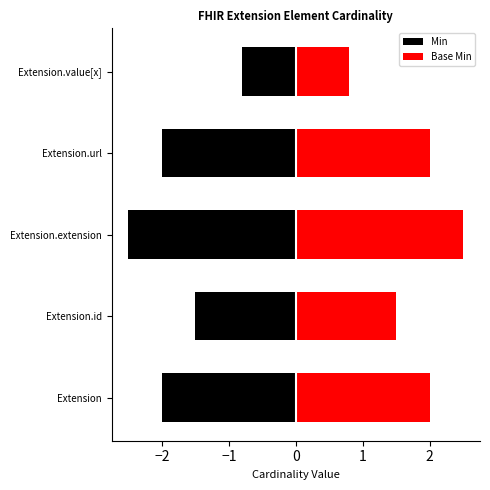

Which series has the widest spread of values?

Min